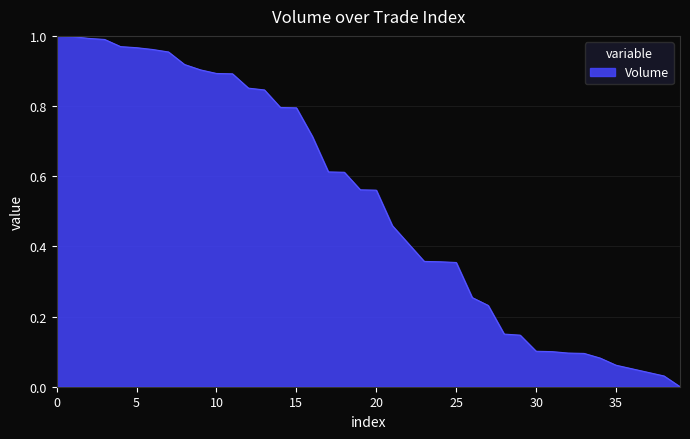

What is the value of the 3rd point from the left?

1.0